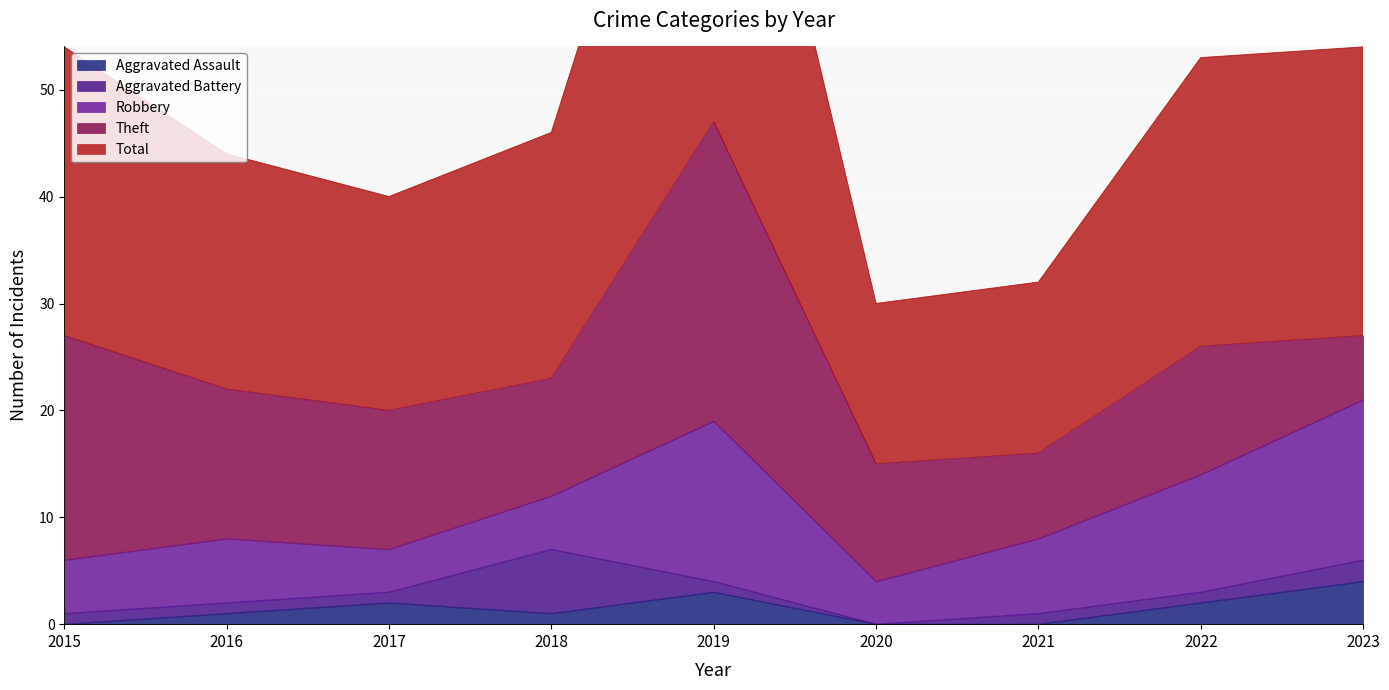

Is it true that Total equals 27 at 2022?

True